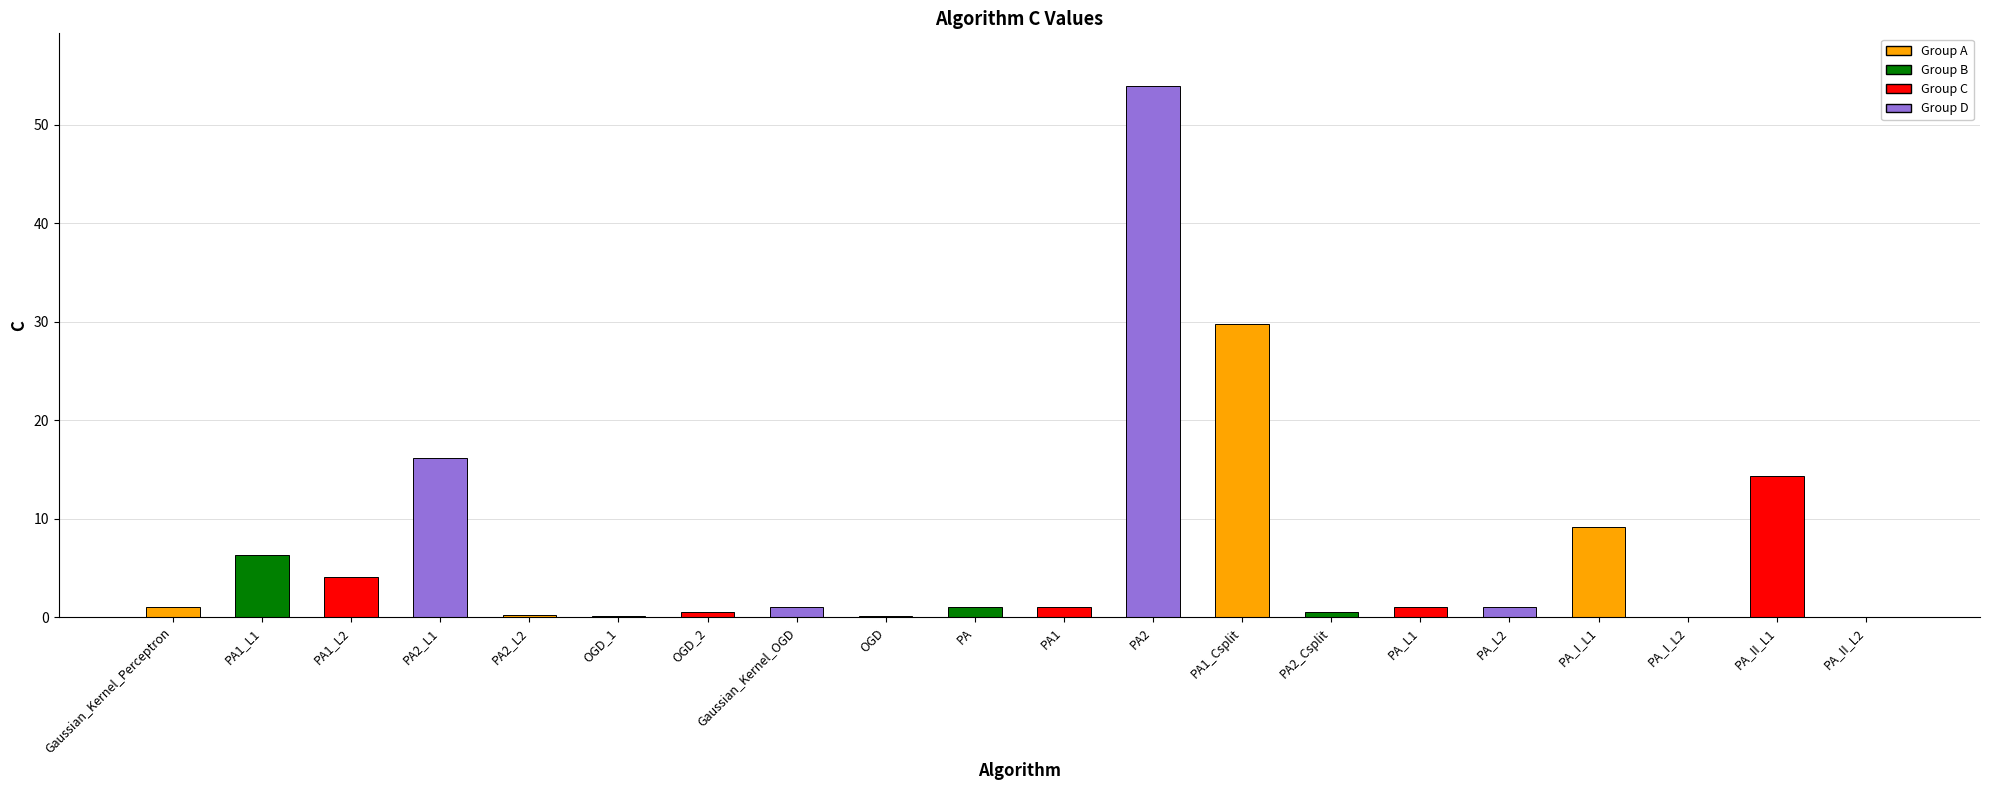

Read the value at PA2_L1.

16.2